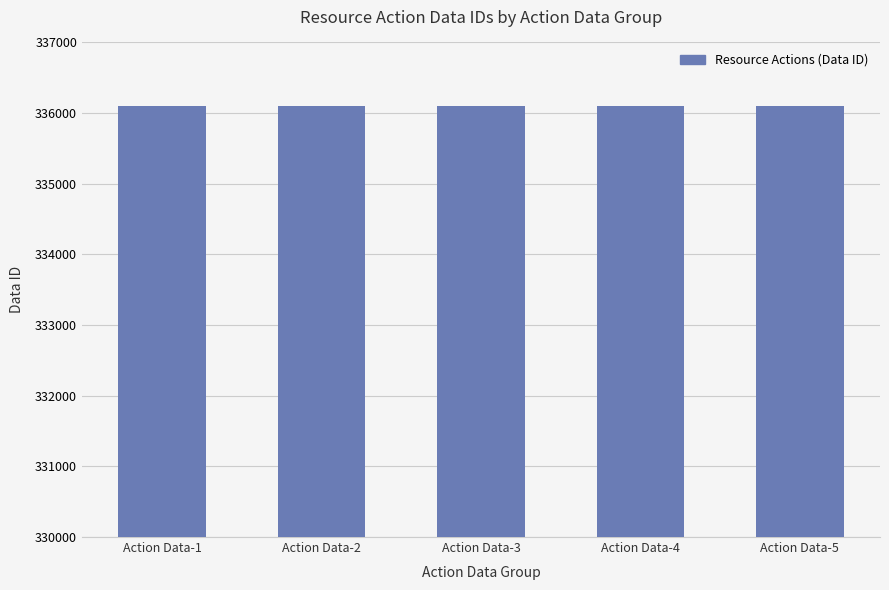

What is the value of the 3rd bar from the left?

336103